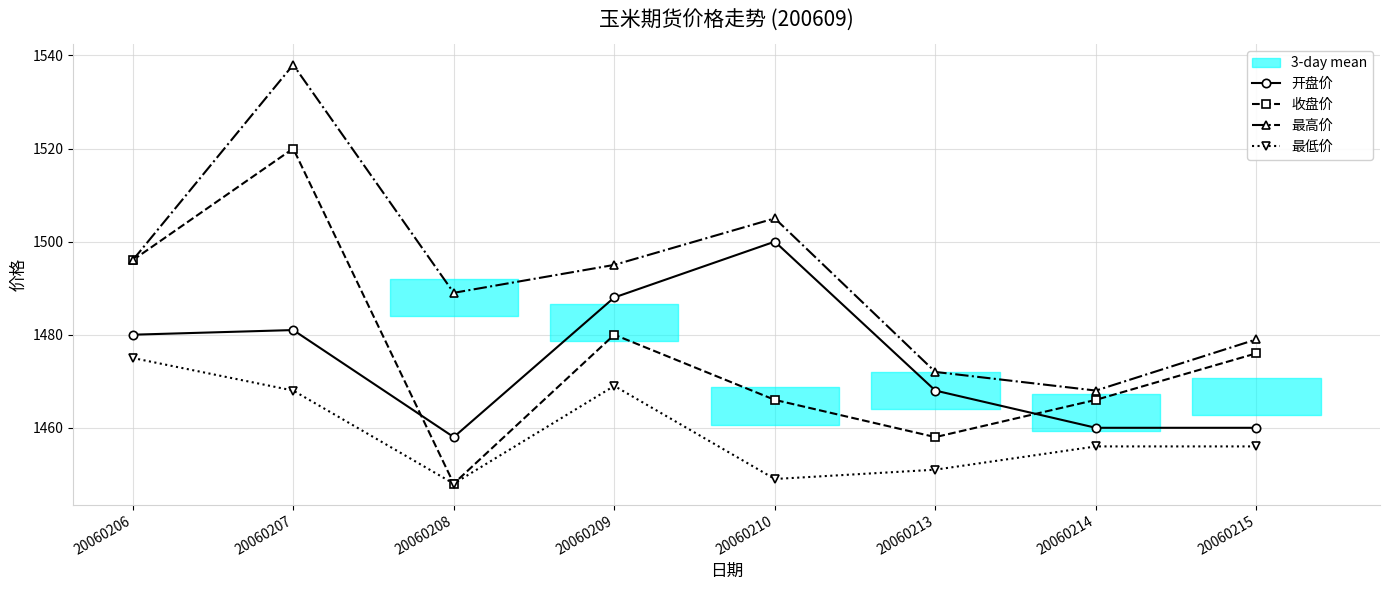

What is the total value across all series at 20060213?

5849